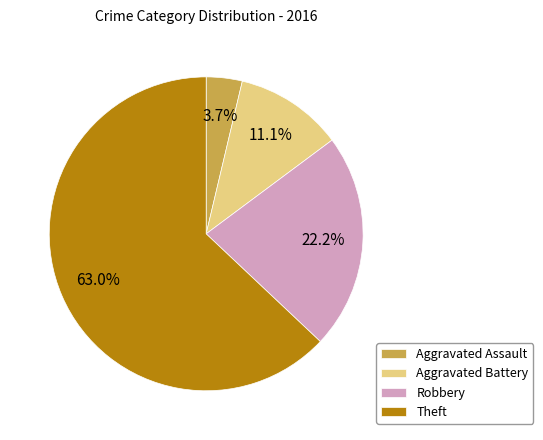

Is Robbery the majority of the pie?

No